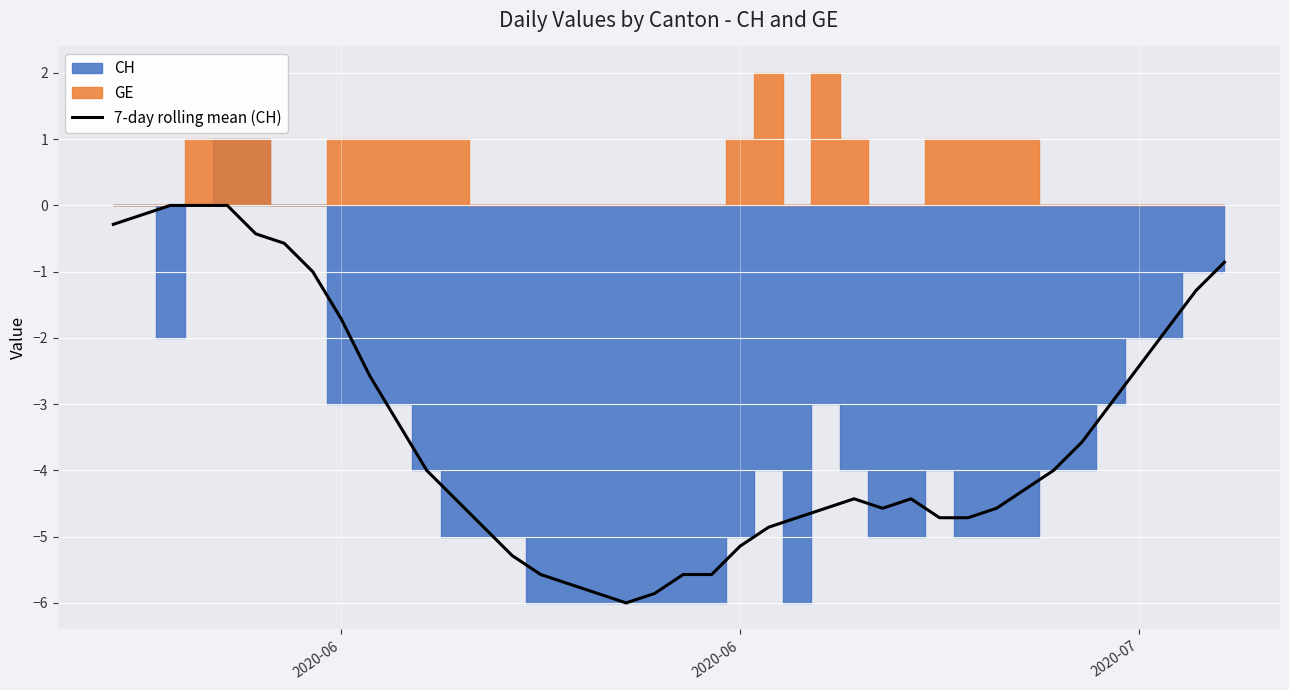

At which label does the data first exceed -4?

2020-06